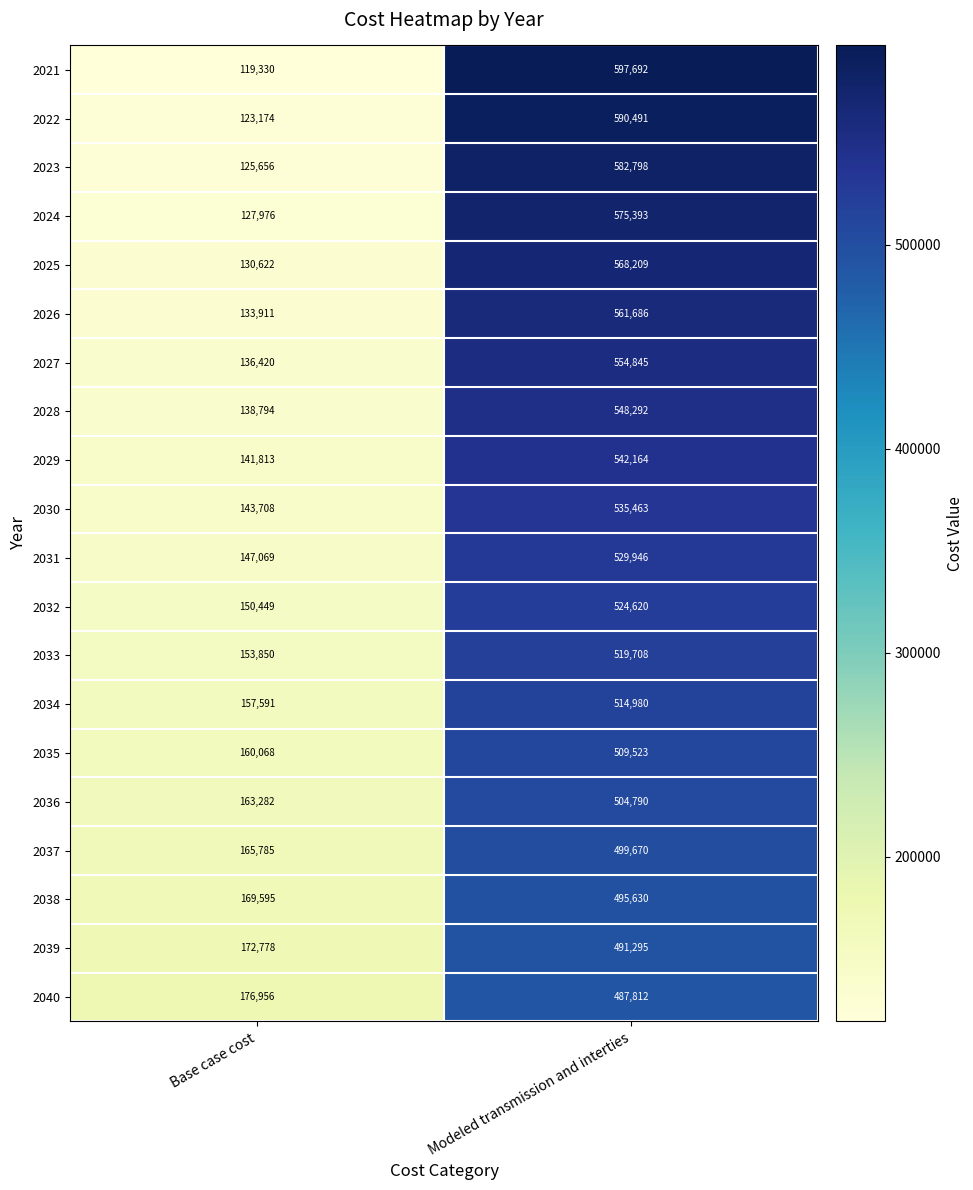

At which category is the sum across all series the highest?

Modeled transmission and interties